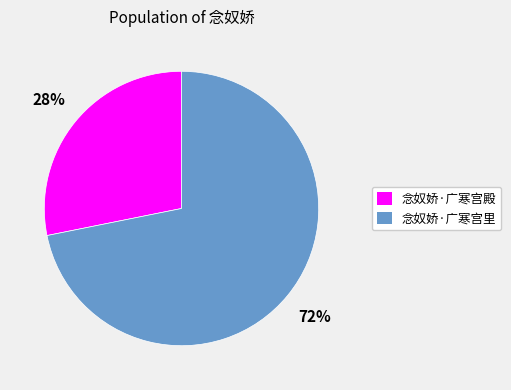

To the nearest percent, what is the average slice percentage?

50%